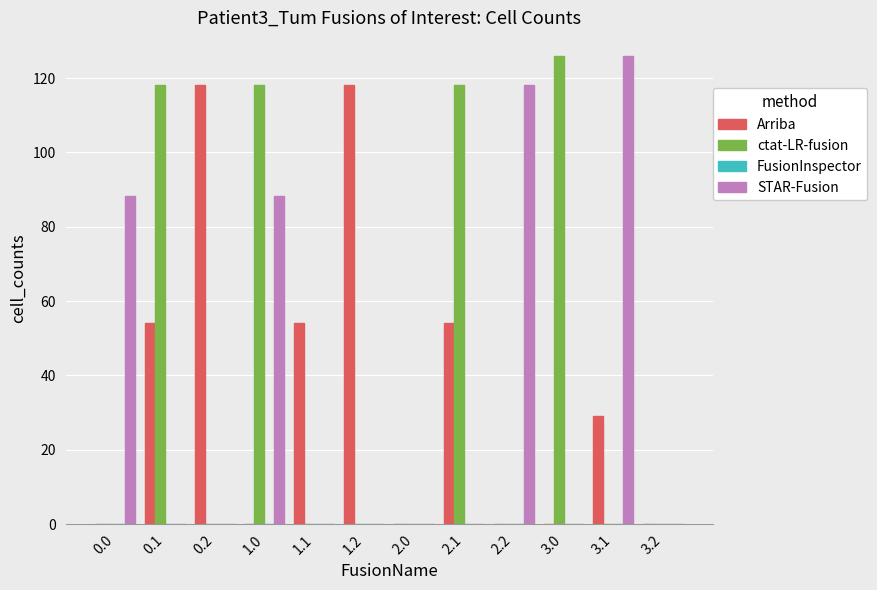

What is the total value across all series at 0.0?

88.3